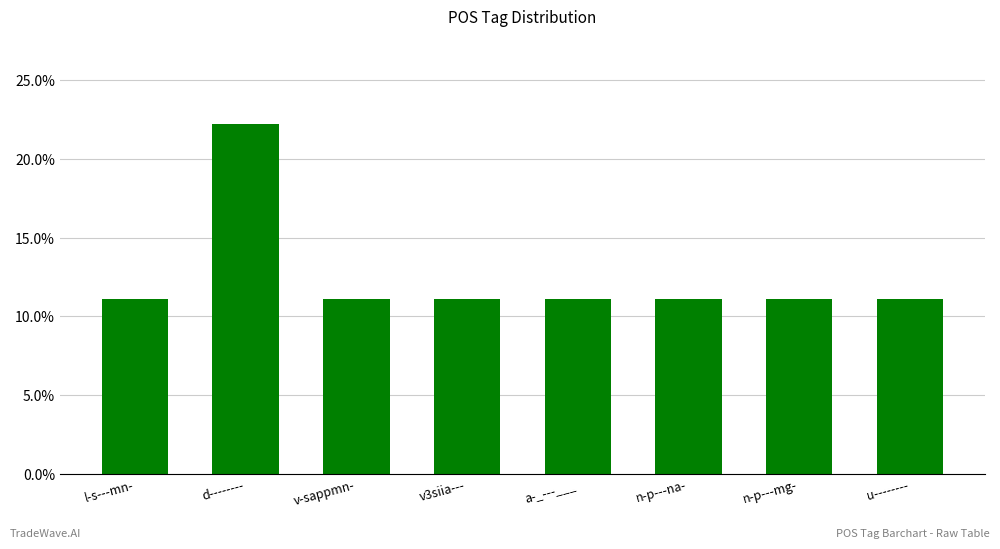

Reading left to right, list all the values displayed in this chart.

0.1	0.2	0.1	0.1	0.1	0.1	0.1	0.1